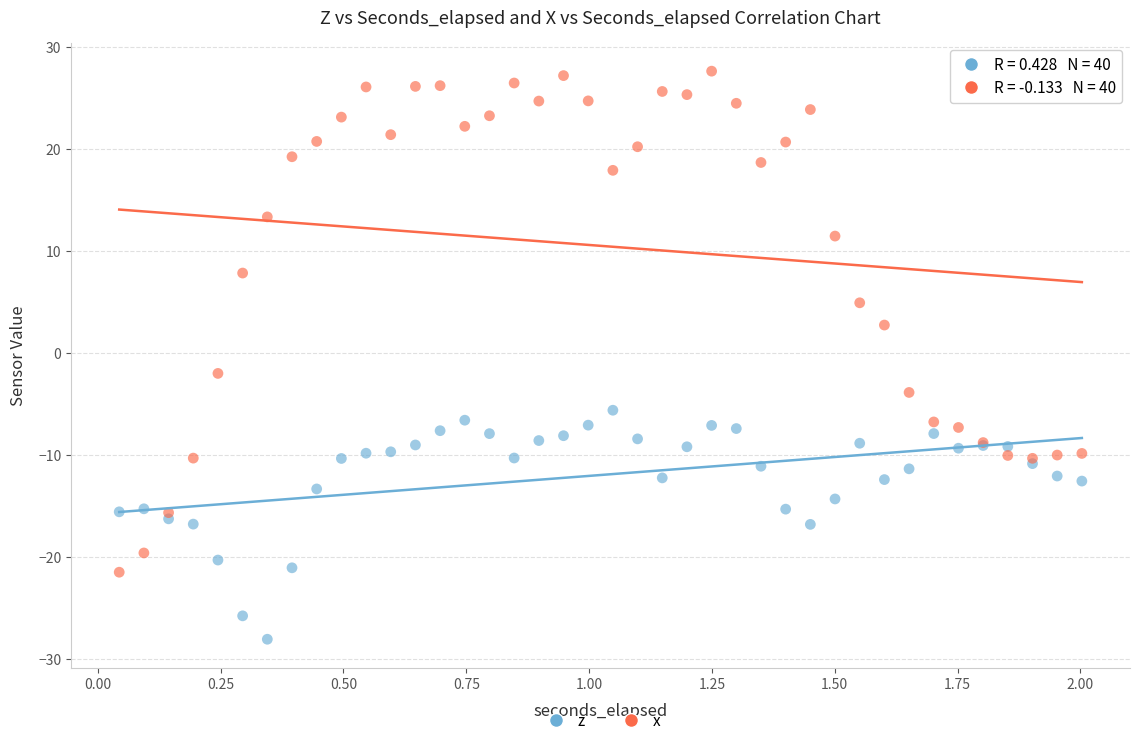

Which series reaches the maximum Y coordinate?

x